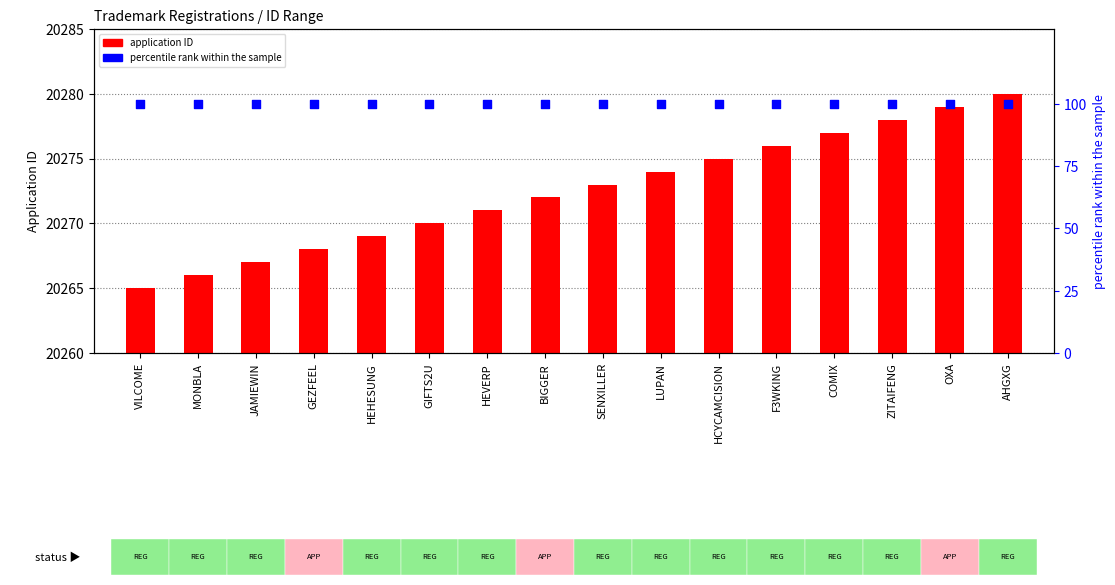

Which series has the widest spread of Y values?

application ID